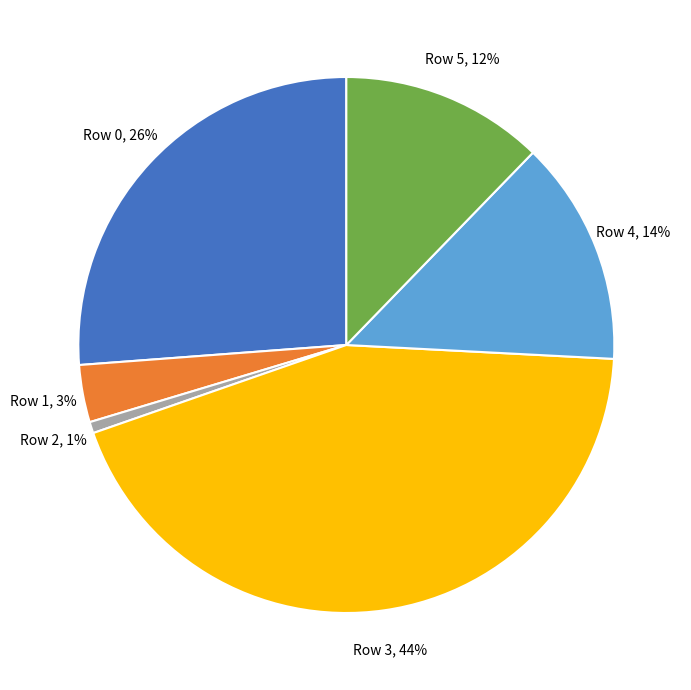

Does any single category account for the majority?

No